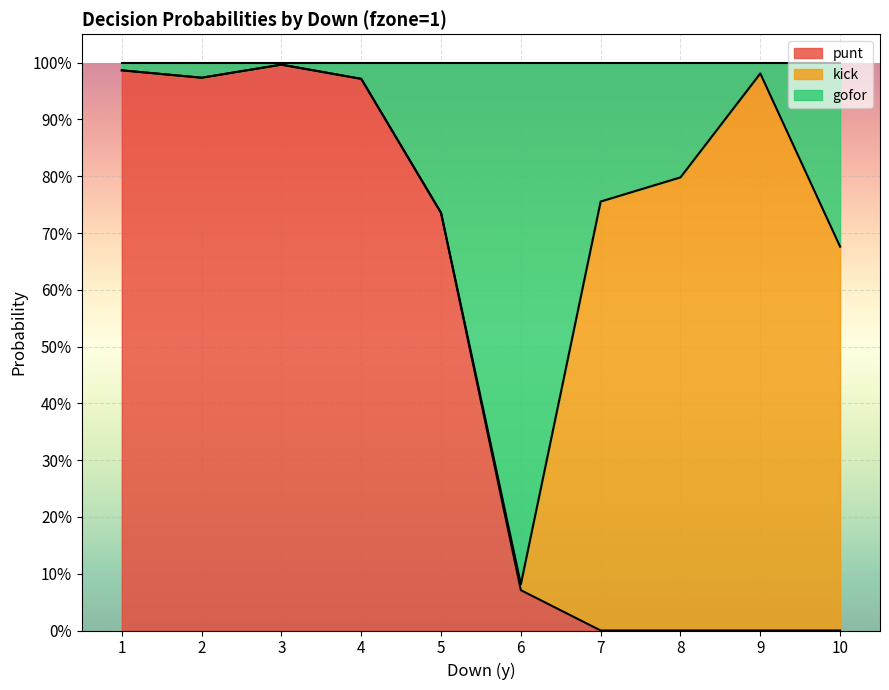

Rank the series at 4 from lowest to highest value.

gofor, punt